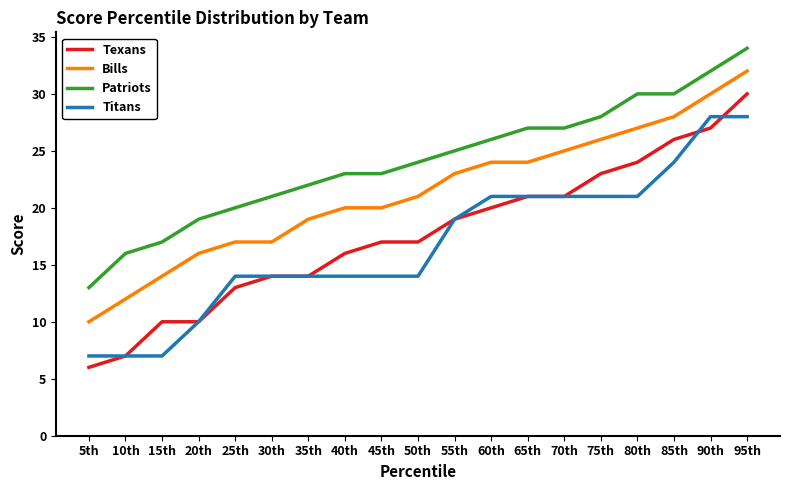

What is the difference between the second highest and second lowest values in the Texans series?

20